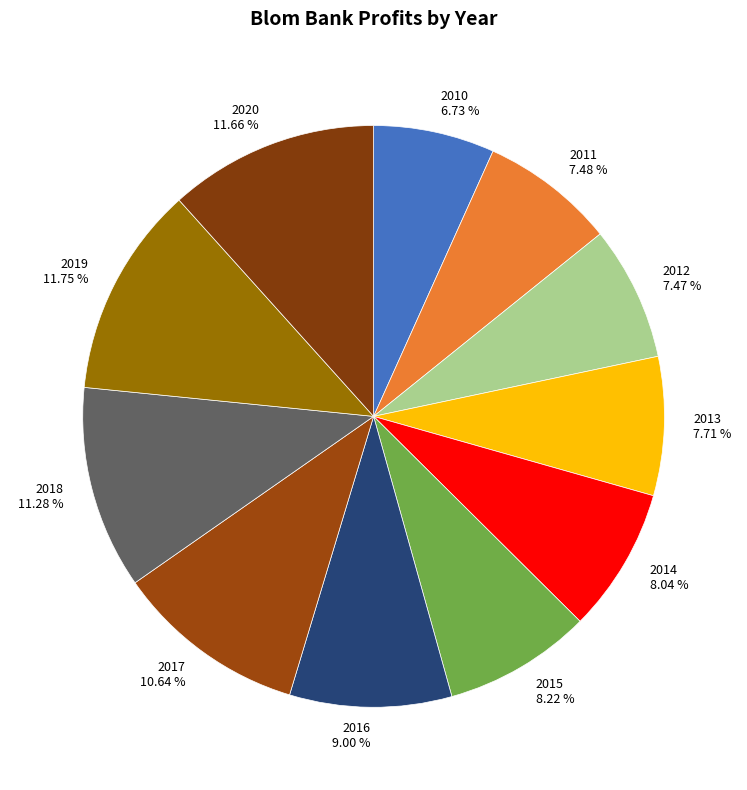

How much of the chart is everything except 2010?

93.3%